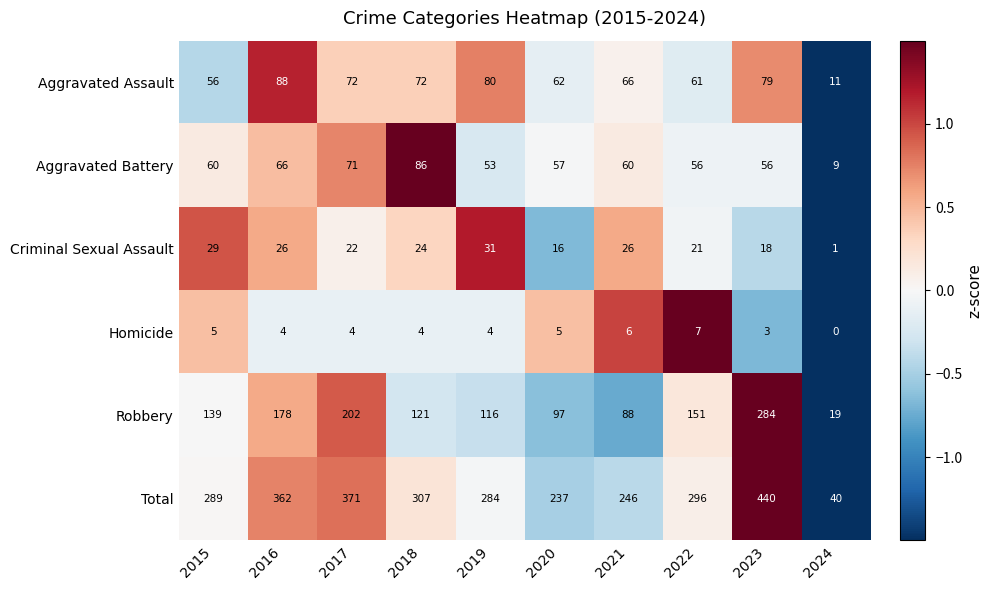

The Aggravated Battery series shows 9 at 2024. True or false?

True